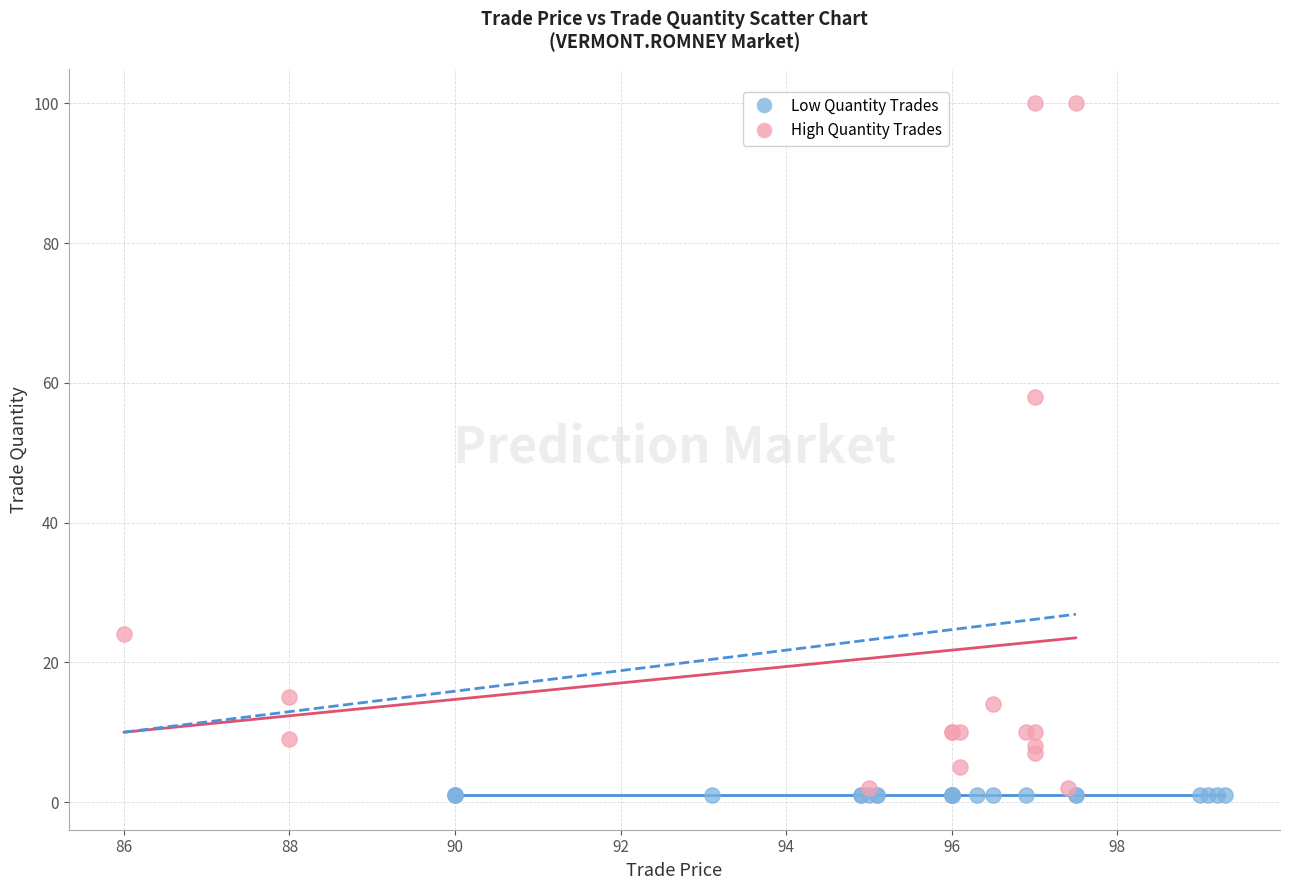

Which series reaches the maximum Y coordinate?

High Quantity Trades